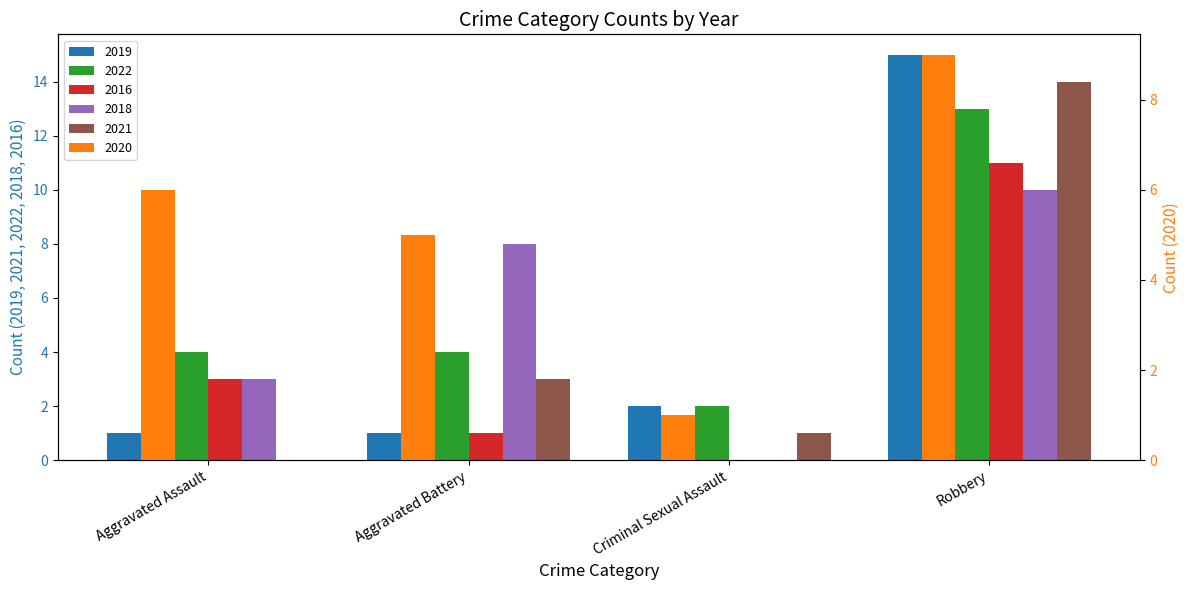

What is the label of the 3rd bar from the left?

Criminal Sexual Assault